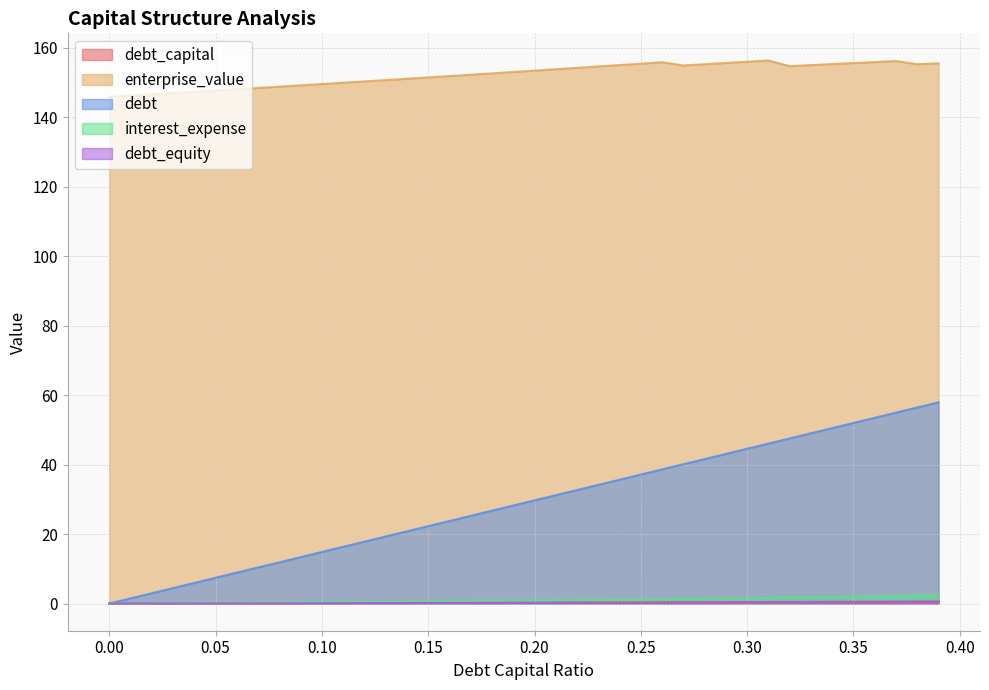

Reading right to left, what are all the values shown in this chart?

debt_capital: 0.39=0.4	0.38=0.4	0.37=0.4	0.36=0.4	0.35=0.3	0.34=0.3	0.33=0.3	0.32=0.3	0.31=0.3	0.3=0.3	0.29=0.3	0.28=0.3	0.27=0.3	0.26=0.3	0.25=0.2	0.24=0.2	0.23=0.2	0.22=0.2	0.21=0.2	0.2=0.2	0.19=0.2	0.18=0.2	0.17=0.2	0.16=0.2	0.15=0.1	0.14=0.1	0.13=0.1	0.12=0.1	0.11=0.1	0.1=0.1	0.09=0.1	0.08=0.1	0.07=0.1	0.06=0.1	0.05=0.1	0.04=0.0	0.03=0.0	0.02=0.0	0.01=0.0	0.0=0.0
enterprise_value: 0.39=155.6	0.38=155.3	0.37=156.2	0.36=155.9	0.35=155.6	0.34=155.3	0.33=155.0	0.32=154.7	0.31=156.4	0.3=156.0	0.29=155.7	0.28=155.3	0.27=154.9	0.26=155.9	0.25=155.5	0.24=155.1	0.23=154.6	0.22=154.2	0.21=153.8	0.2=153.4	0.19=153.1	0.18=152.7	0.17=152.3	0.16=151.9	0.15=151.5	0.14=151.1	0.13=150.7	0.12=150.3	0.11=150.0	0.1=149.6	0.09=149.2	0.08=148.8	0.07=148.5	0.06=148.1	0.05=147.7	0.04=147.4	0.03=147.0	0.02=146.6	0.01=146.3	0.0=145.9
debt: 0.39=58.0	0.38=56.5	0.37=55.0	0.36=53.5	0.35=52.0	0.34=50.5	0.33=49.0	0.32=47.6	0.31=46.1	0.3=44.6	0.29=43.1	0.28=41.6	0.27=40.1	0.26=38.6	0.25=37.1	0.24=35.7	0.23=34.2	0.22=32.7	0.21=31.2	0.2=29.7	0.19=28.2	0.18=26.7	0.17=25.3	0.16=23.8	0.15=22.3	0.14=20.8	0.13=19.3	0.12=17.8	0.11=16.3	0.1=14.9	0.09=13.4	0.08=11.9	0.07=10.4	0.06=8.9	0.05=7.4	0.04=5.9	0.03=4.5	0.02=3.0	0.01=1.5	0.0=0.0
interest_expense: 0.39=2.4	0.38=2.3	0.37=2.1	0.36=2.1	0.35=2.0	0.34=2.0	0.33=1.9	0.32=1.8	0.31=1.6	0.3=1.6	0.29=1.5	0.28=1.5	0.27=1.4	0.26=1.2	0.25=1.2	0.24=1.1	0.23=1.1	0.22=1.0	0.21=1.0	0.2=0.9	0.19=0.9	0.18=0.9	0.17=0.8	0.16=0.8	0.15=0.7	0.14=0.7	0.13=0.6	0.12=0.6	0.11=0.5	0.1=0.5	0.09=0.4	0.08=0.4	0.07=0.3	0.06=0.3	0.05=0.2	0.04=0.2	0.03=0.1	0.02=0.1	0.01=0.0	0.0=0.0
debt_equity: 0.39=0.6	0.38=0.6	0.37=0.6	0.36=0.6	0.35=0.5	0.34=0.5	0.33=0.5	0.32=0.5	0.31=0.4	0.3=0.4	0.29=0.4	0.28=0.4	0.27=0.4	0.26=0.4	0.25=0.3	0.24=0.3	0.23=0.3	0.22=0.3	0.21=0.3	0.2=0.2	0.19=0.2	0.18=0.2	0.17=0.2	0.16=0.2	0.15=0.2	0.14=0.2	0.13=0.1	0.12=0.1	0.11=0.1	0.1=0.1	0.09=0.1	0.08=0.1	0.07=0.1	0.06=0.1	0.05=0.1	0.04=0.0	0.03=0.0	0.02=0.0	0.01=0.0	0.0=0.0